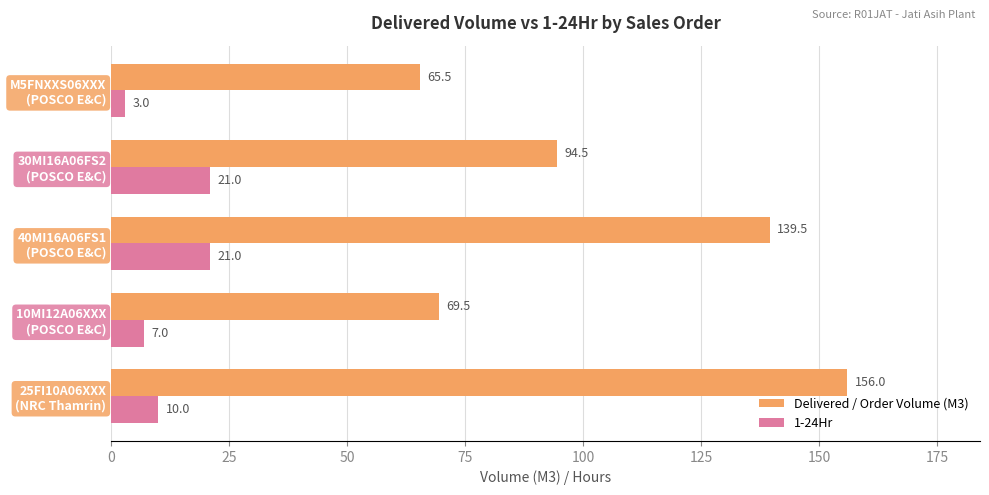

At how many categories does at least one series exceed 101?

2